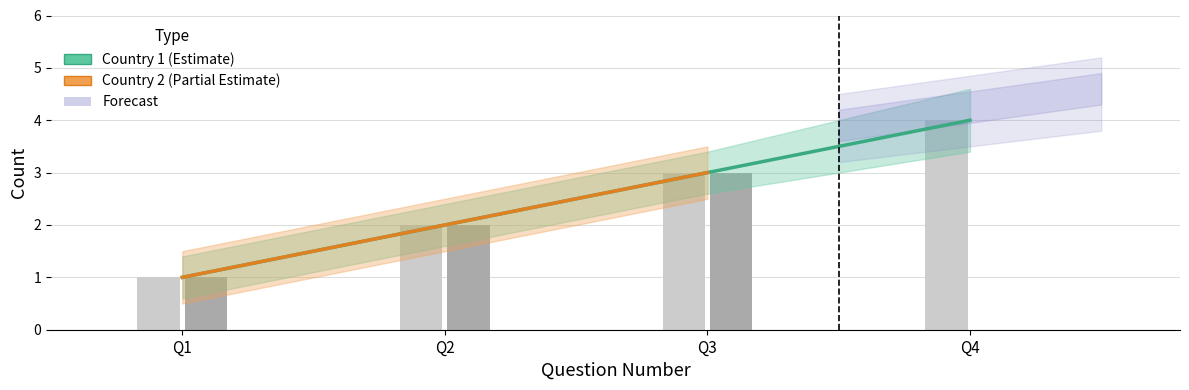

Count the values in the range 2 to 4.

3